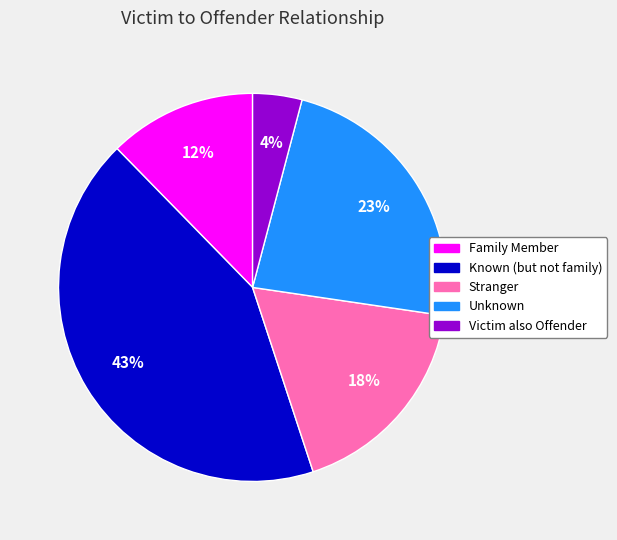

Which category has the biggest portion of the pie?

Known (but not family)